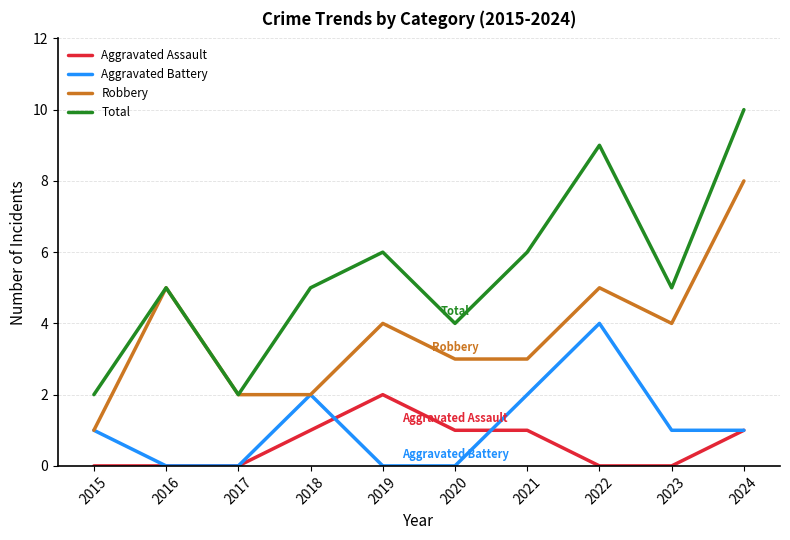

What is the sum of all Total values?

54